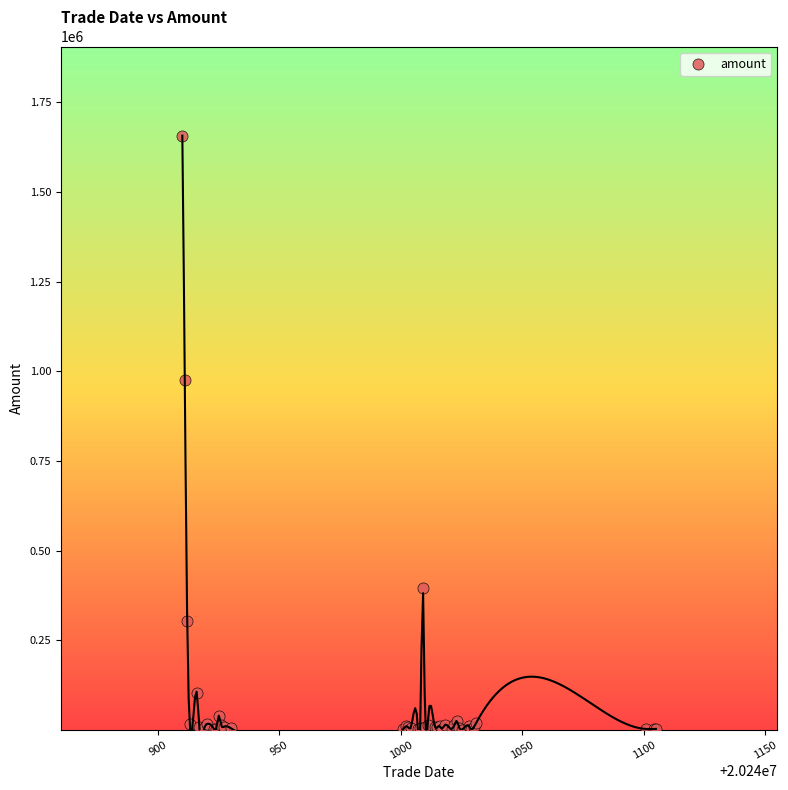

What Y value in the scatter plot is closest to 828956?

975978